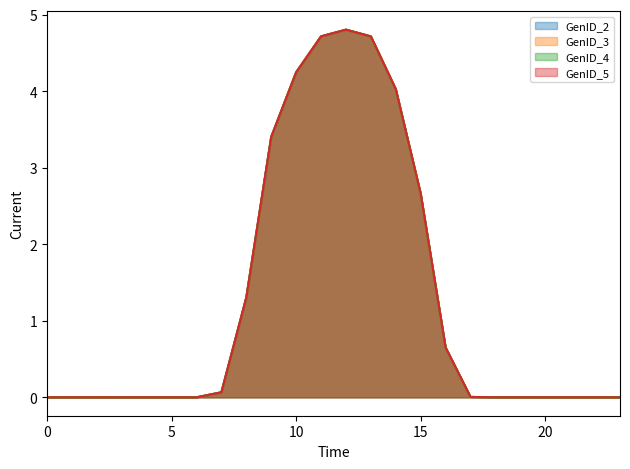

What is the average value of the GenID_3 series?

1.3